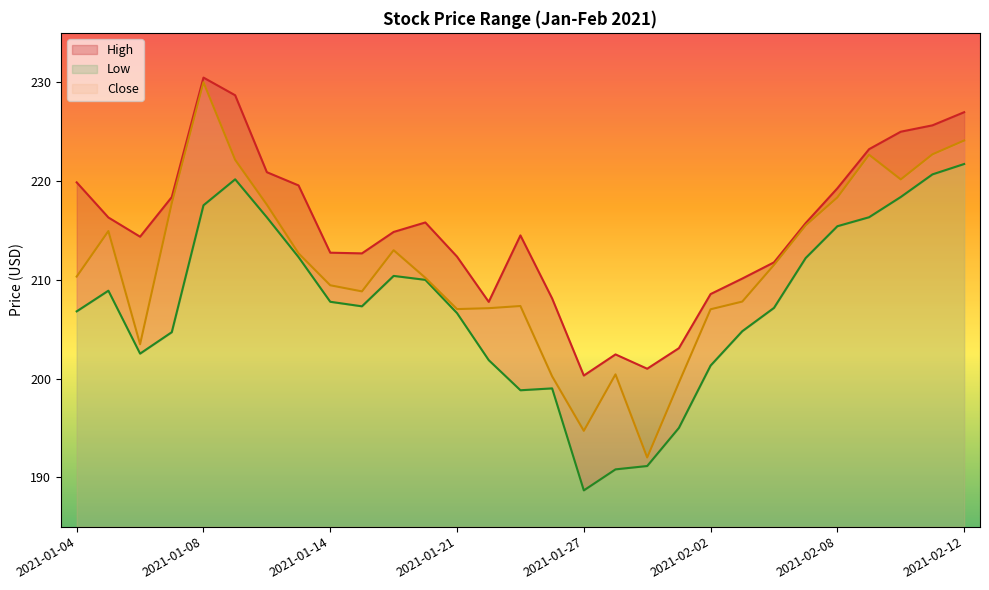

What is the value of the Low point at the 3rd from the left?

202.5